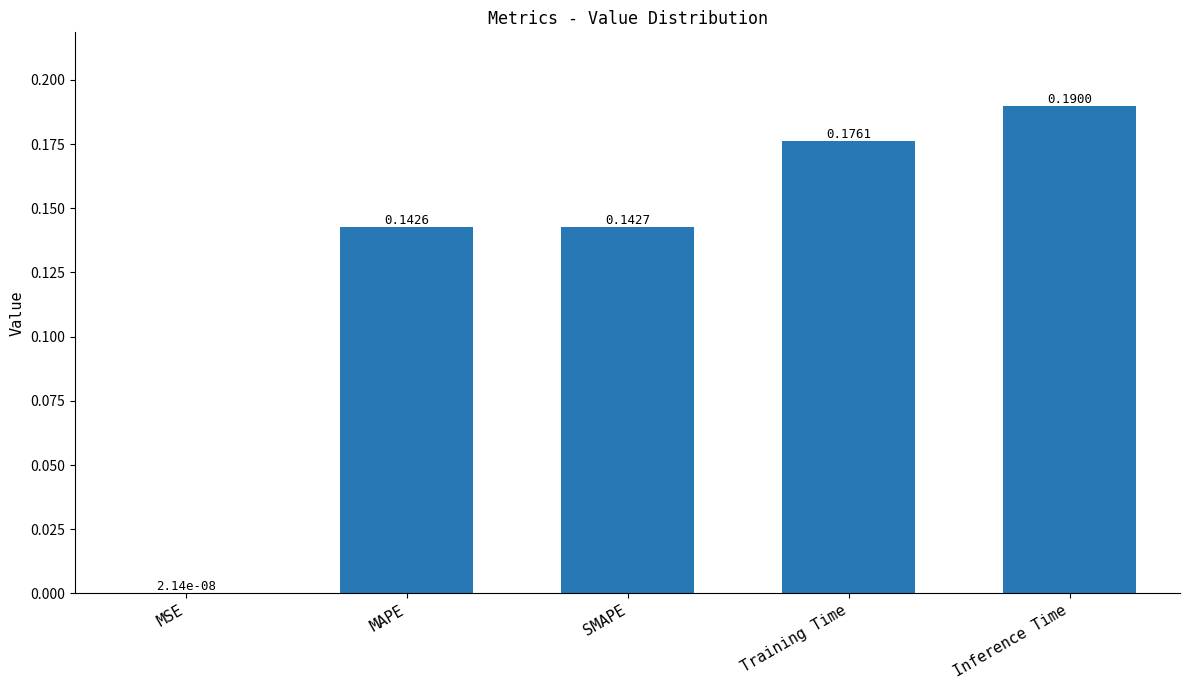

Does the chart contain stacked bars?

No